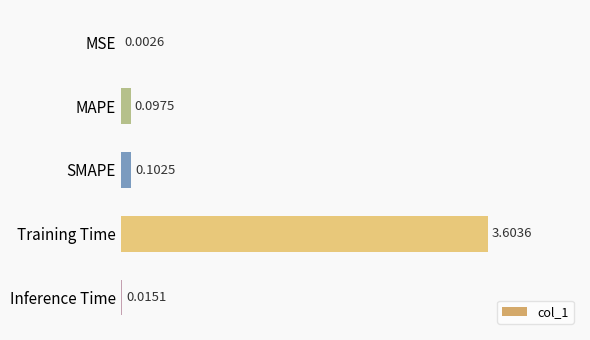

Count the number of data series in this chart.

1